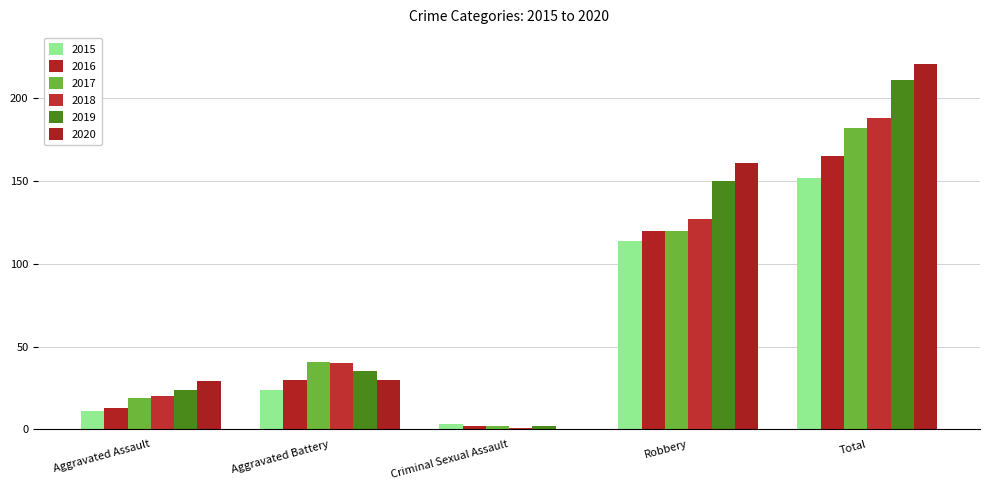

Are the bars horizontal?

No